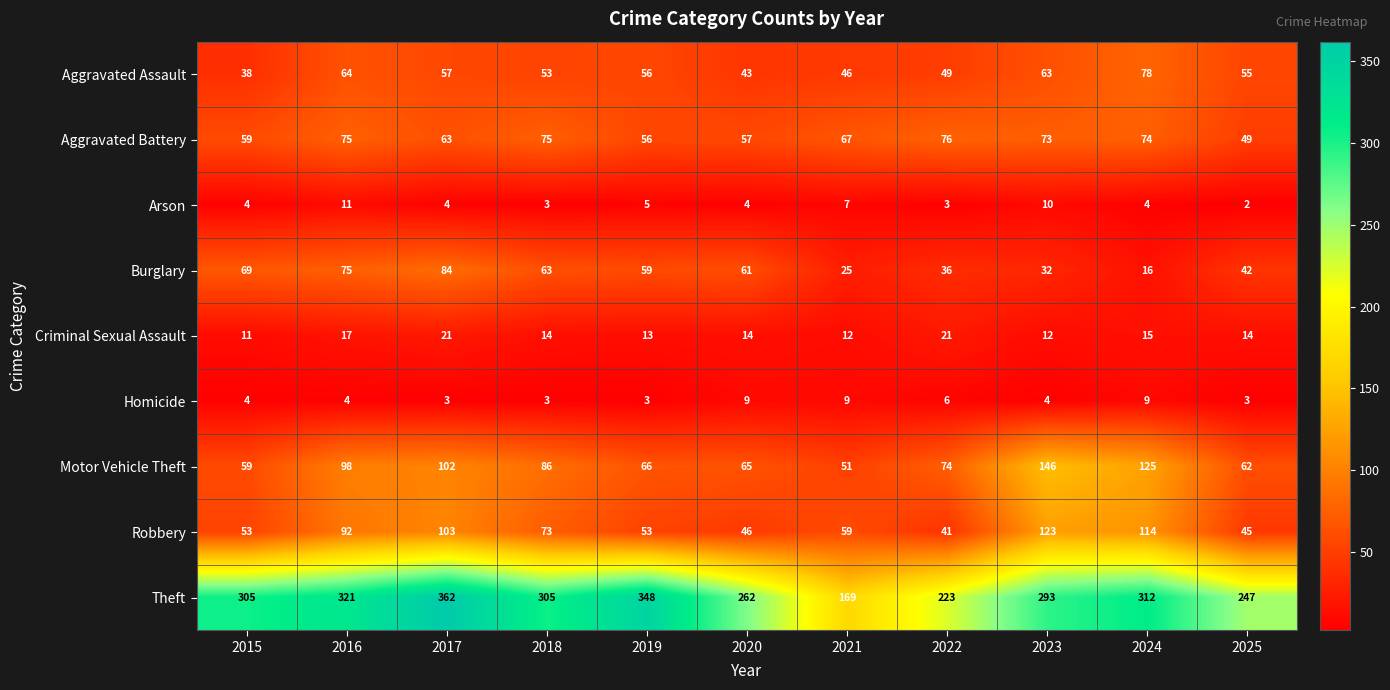

Which category has the highest value across all series?

2017